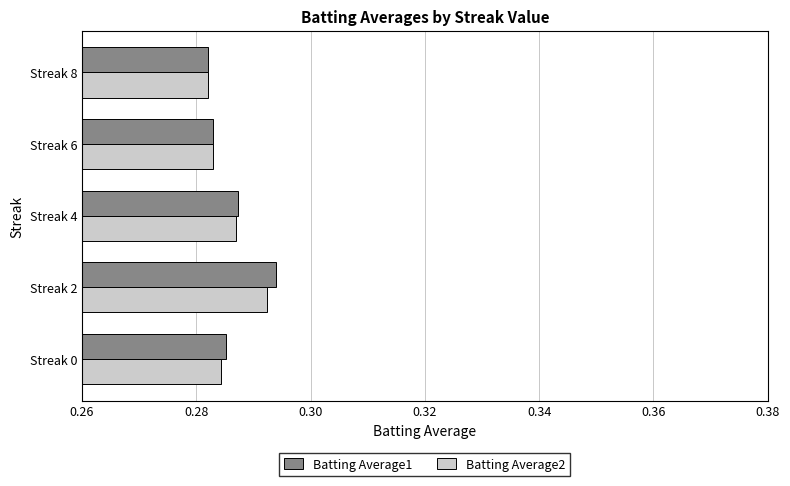

What is the sum of the Batting Average1 values at Streak 8 and Streak 6?

0.6